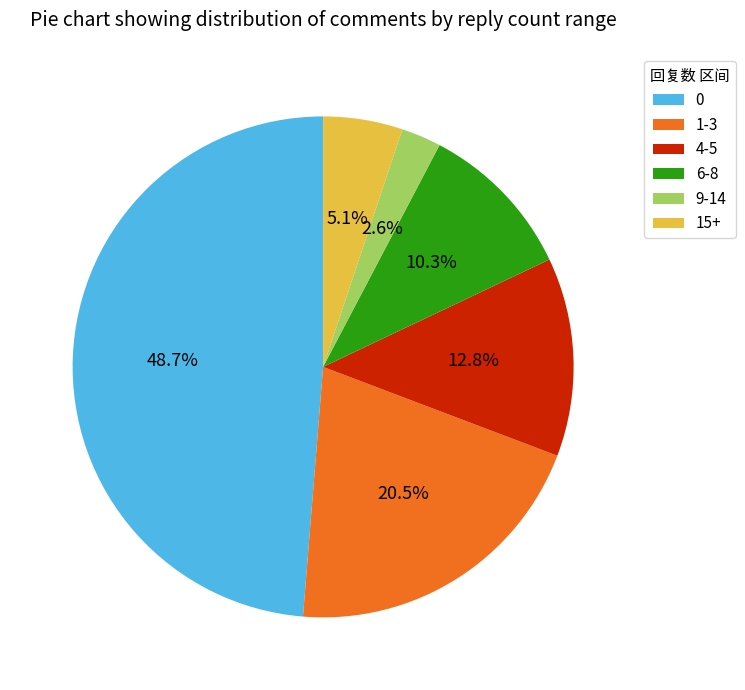

Which category has the smallest portion of the pie?

9-14